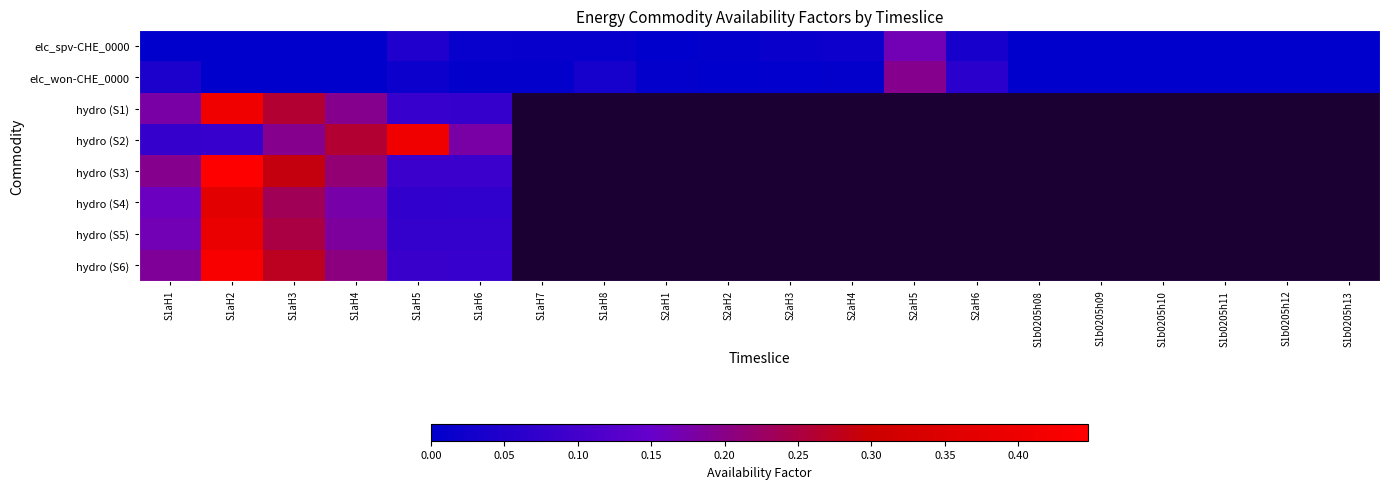

At how many categories does at least one series exceed 0?

20